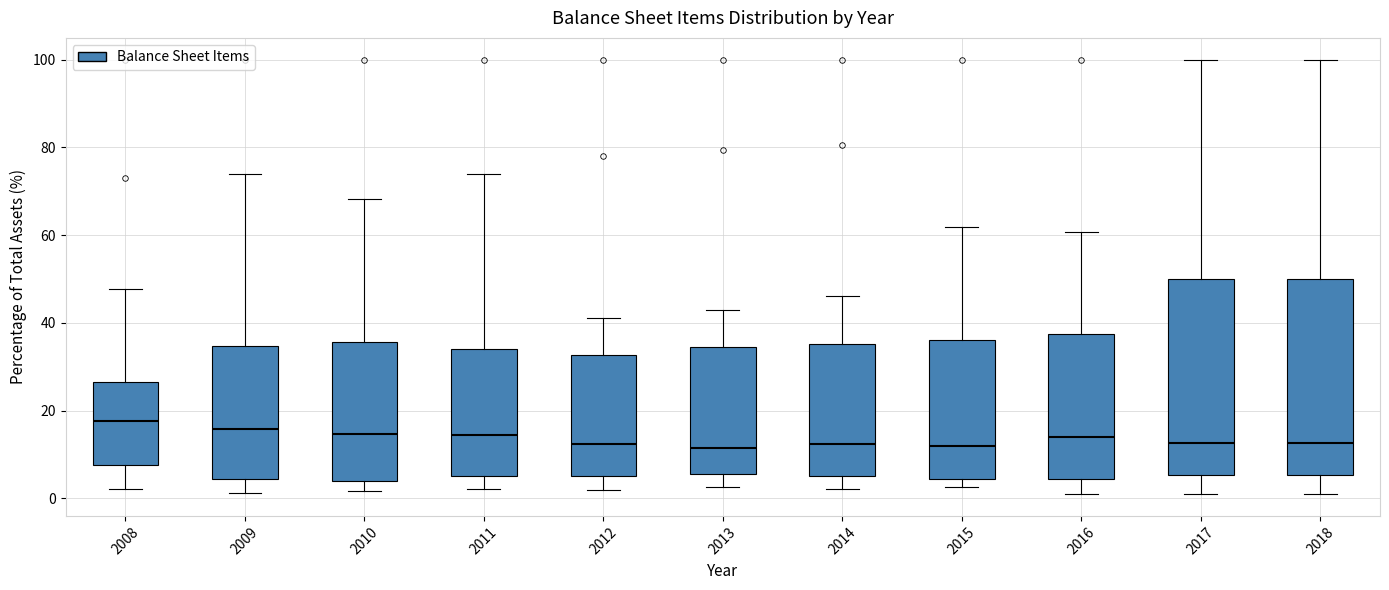

Reading left to right, read every box against the y-axis: the position of its median line, the range the box covers, and the ends of its whiskers. The values are not printed on the chart, so give them approximately, as read against the axis.

2008: median 18, box 8 to 26, whiskers 2 to 48
2009: median 16, box 4 to 34, whiskers 2 to 74
2010: median 14, box 4 to 36, whiskers 2 to 68
2011: median 14, box 4 to 34, whiskers 2 to 74
2012: median 12, box 6 to 32, whiskers 2 to 42
2013: median 12, box 6 to 34, whiskers 2 to 42
2014: median 12, box 6 to 36, whiskers 2 to 46
2015: median 12, box 4 to 36, whiskers 2 to 62
2016: median 14, box 4 to 38, whiskers 2 to 60
2017: median 12, box 6 to 50, whiskers 0 to 100
2018: median 12, box 6 to 50, whiskers 0 to 100